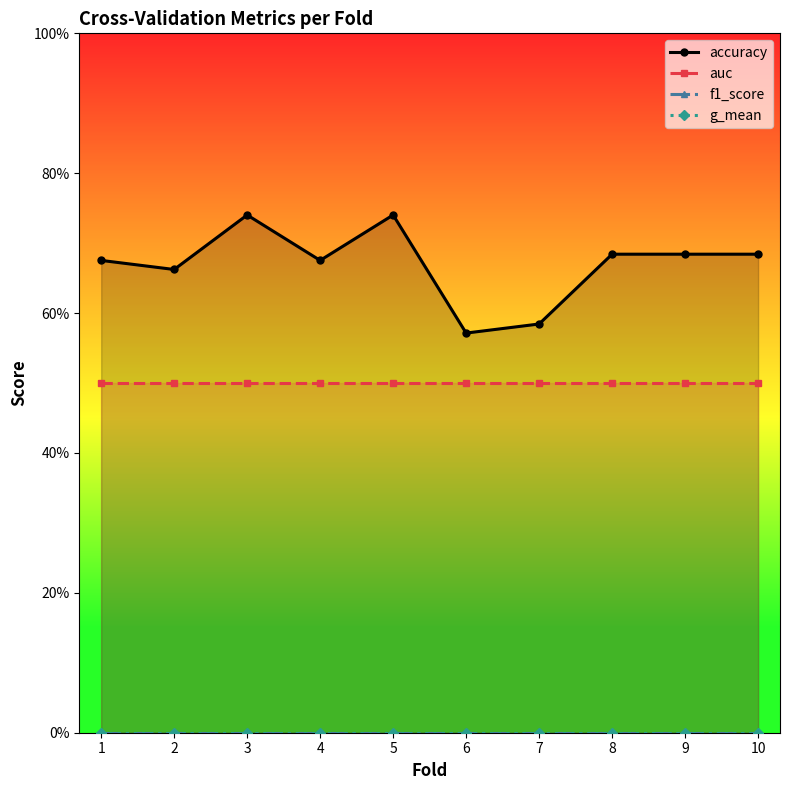

At 2, list the series in order from smallest to largest.

f1_score, g_mean, auc, accuracy